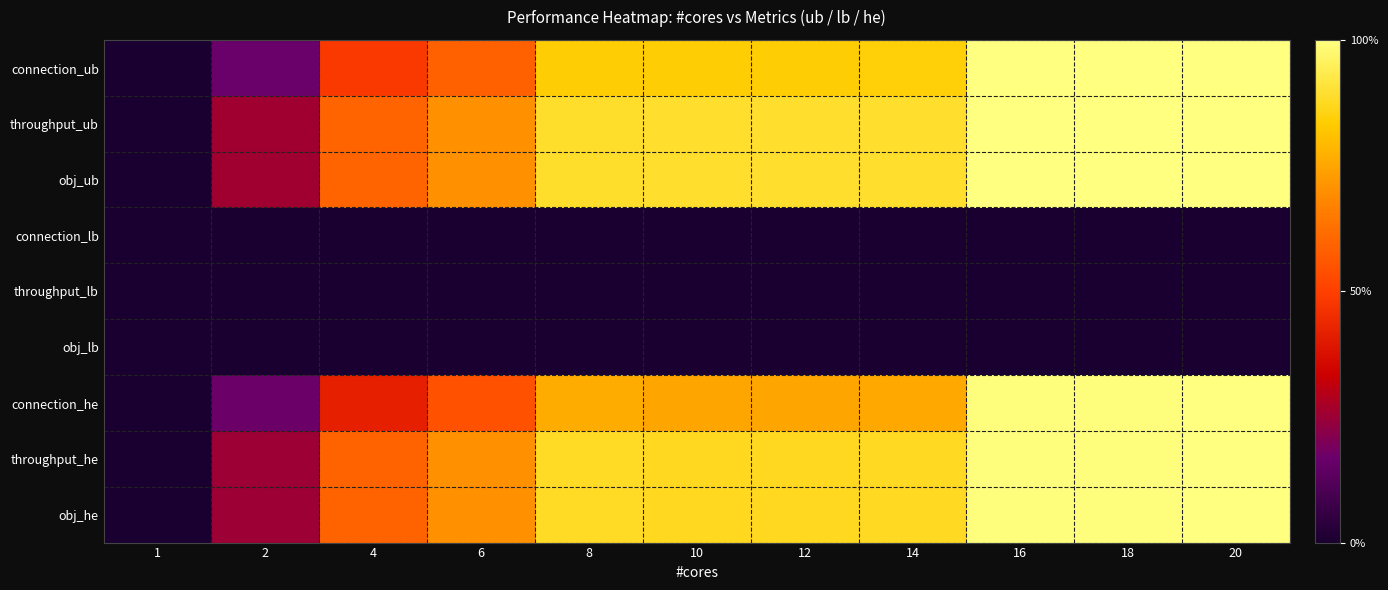

How many distinct data groups are displayed?

9